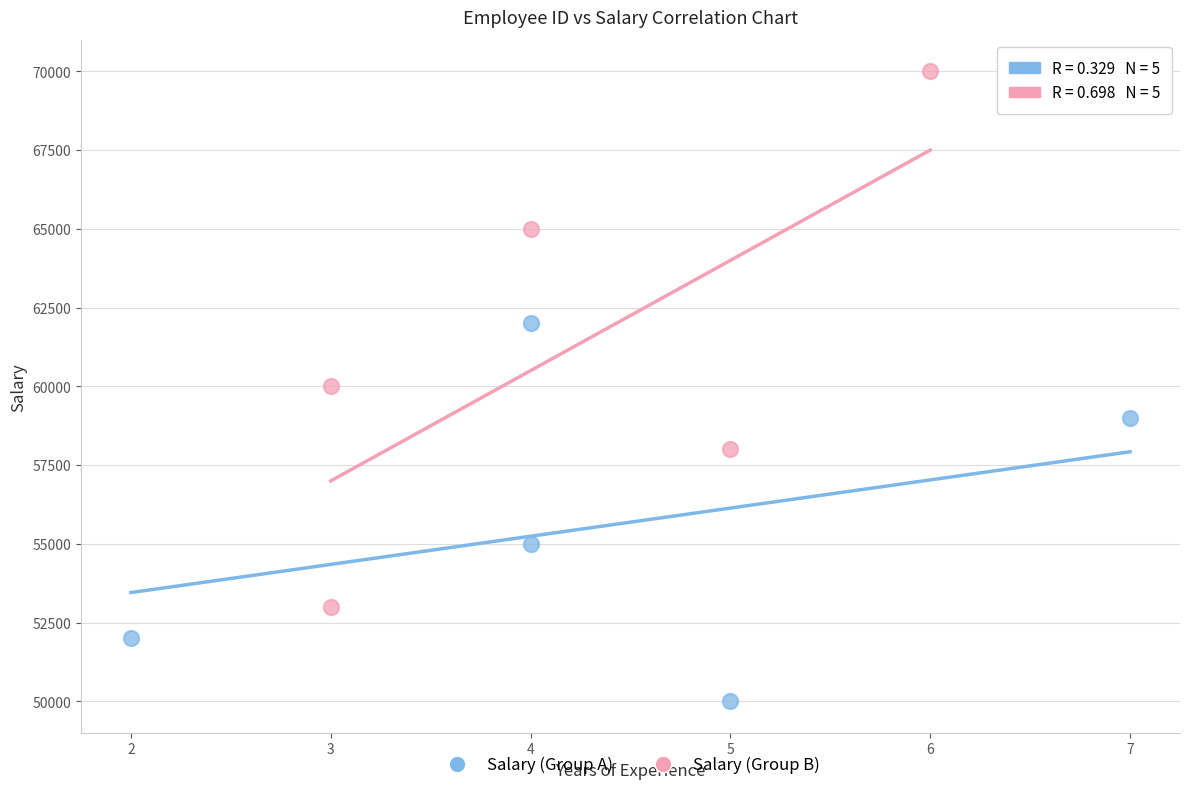

Which series reaches the maximum Y coordinate?

Salary (Group B)